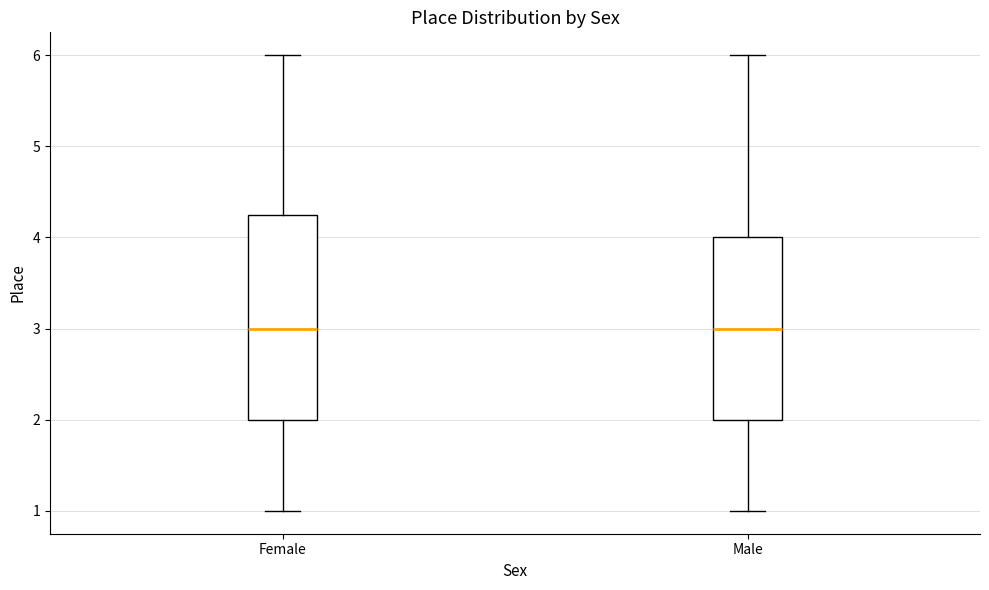

Comparing the boxes themselves (not the whiskers), which one is the tallest?

Female